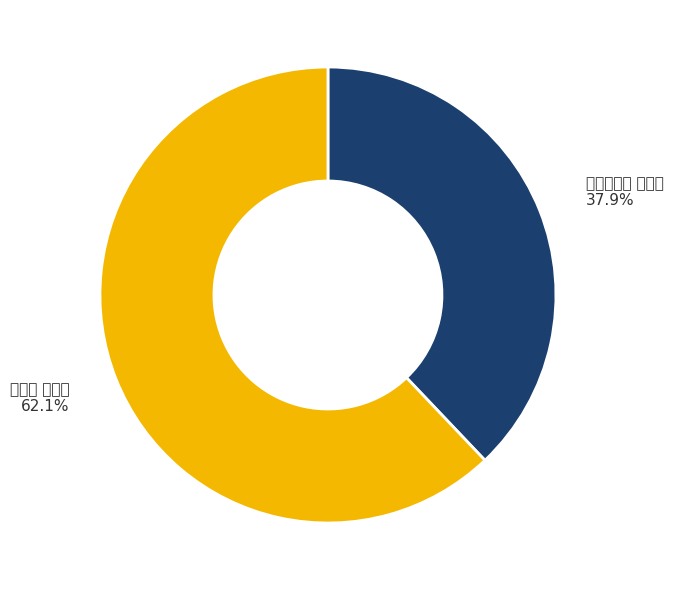

Is the sum of 拨棹歌 其十五 and 鸳鸯湖棹歌 其十五 greater than half?

Yes